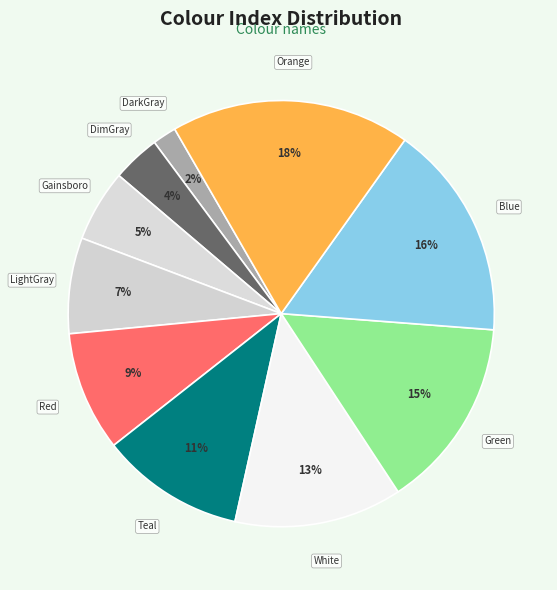

To the nearest percent, what is the average slice percentage?

10%